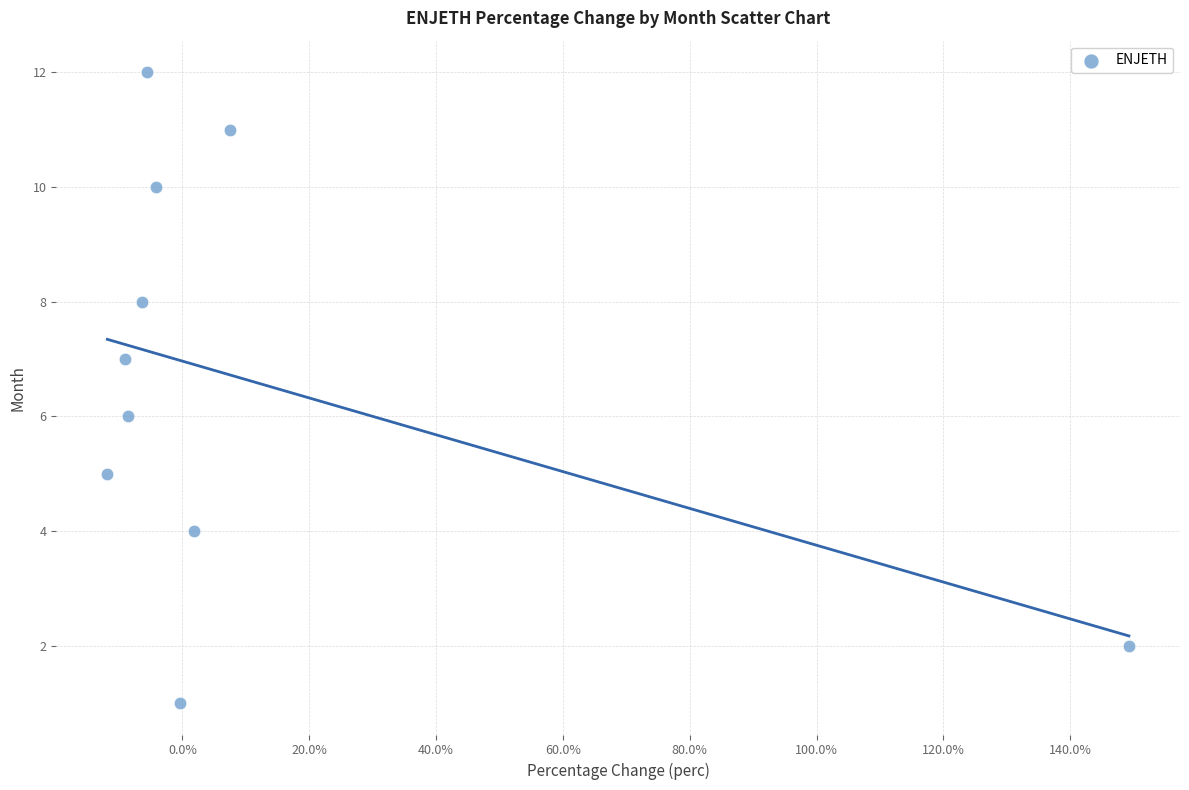

What is the range of Y values (max minus min)?

11